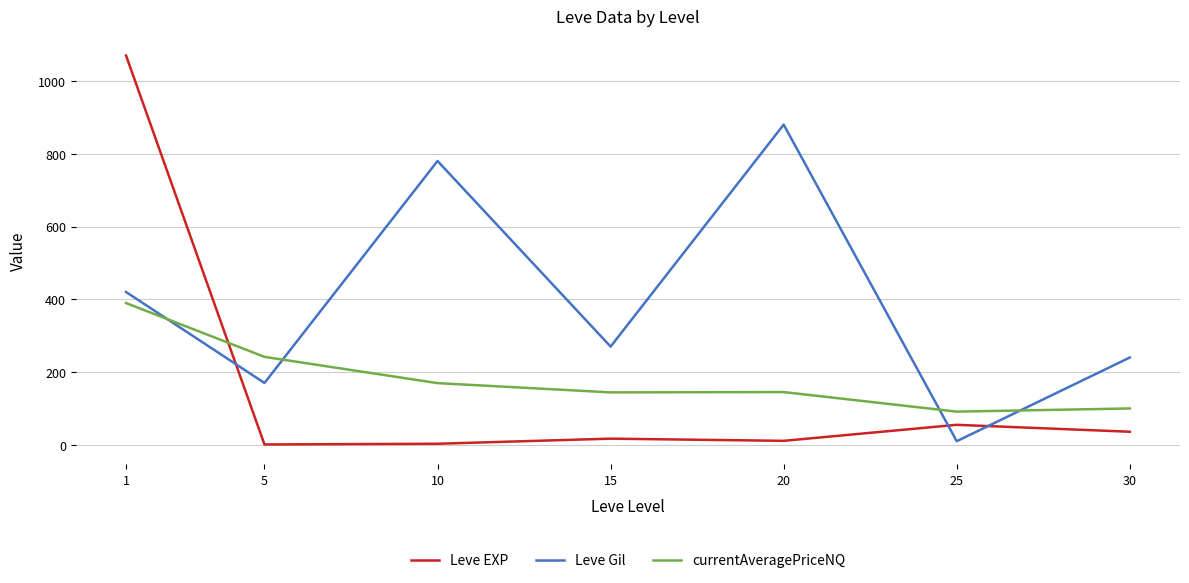

What is the greatest value displayed?

1070.0